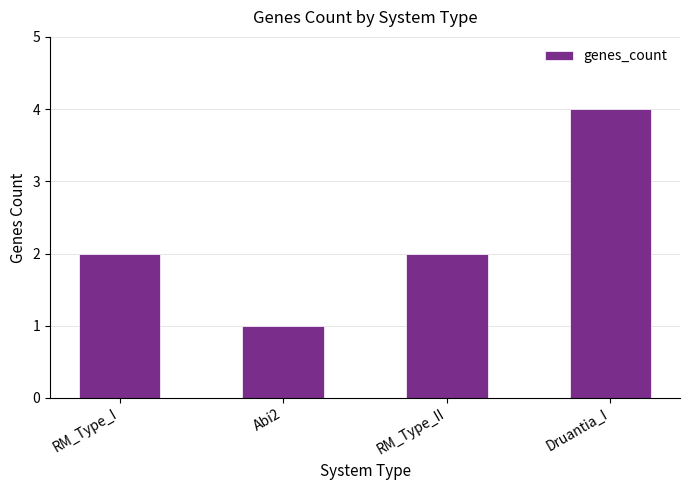

Is it true that the value at RM_Type_II is 2?

True